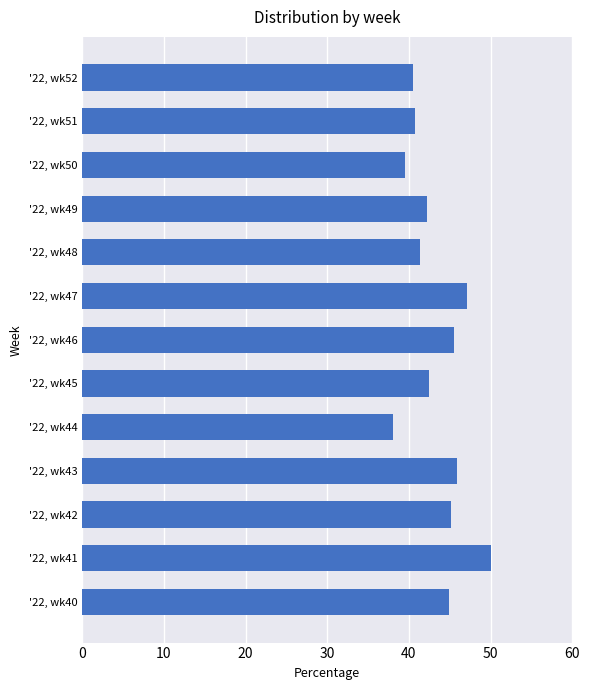

What is the sum of all values?

563.5